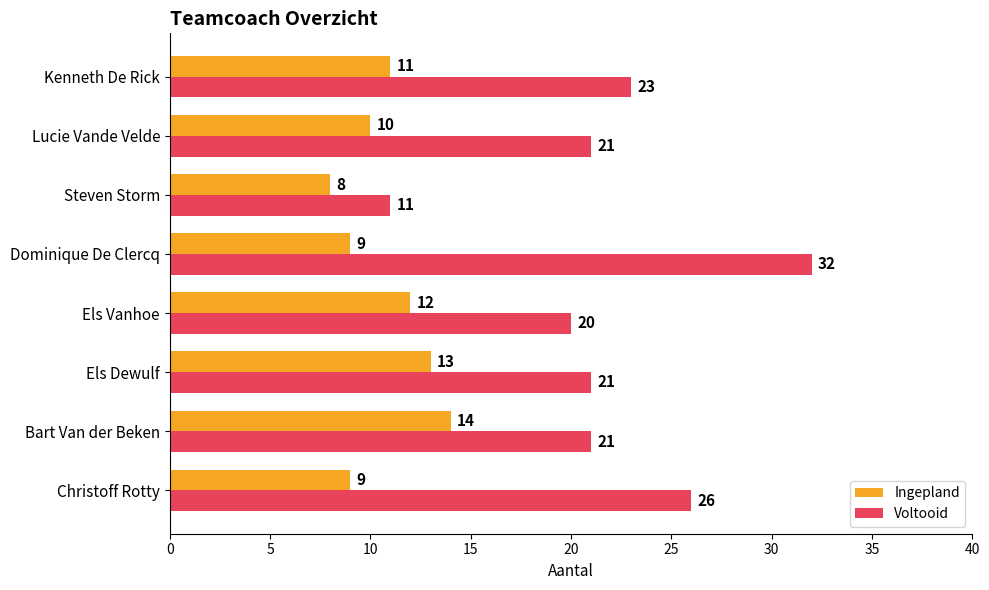

Read the Voltooid value at Steven Storm, to the nearest 5.

10